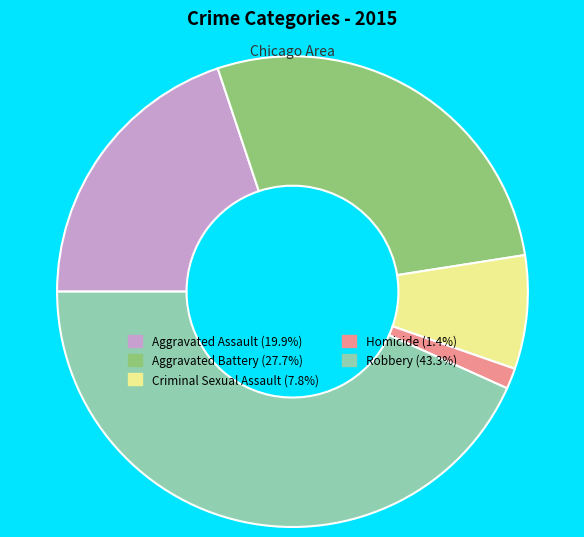

Rank the categories by value from highest to lowest.

Robbery, Aggravated Battery, Aggravated Assault, Criminal Sexual Assault, Homicide